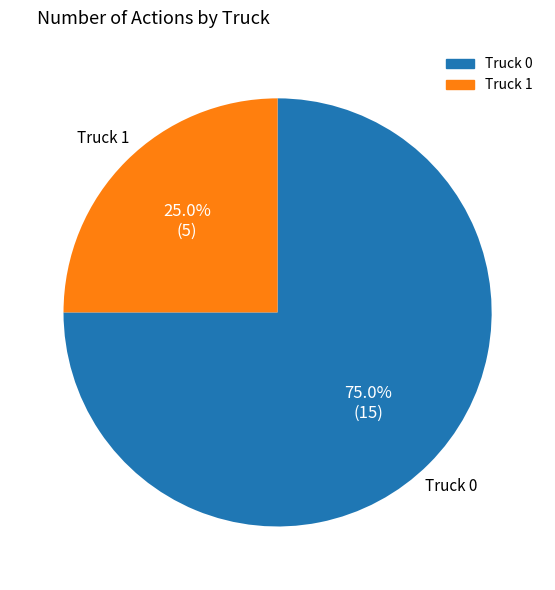

What is the largest slice in the pie chart?

Truck 0